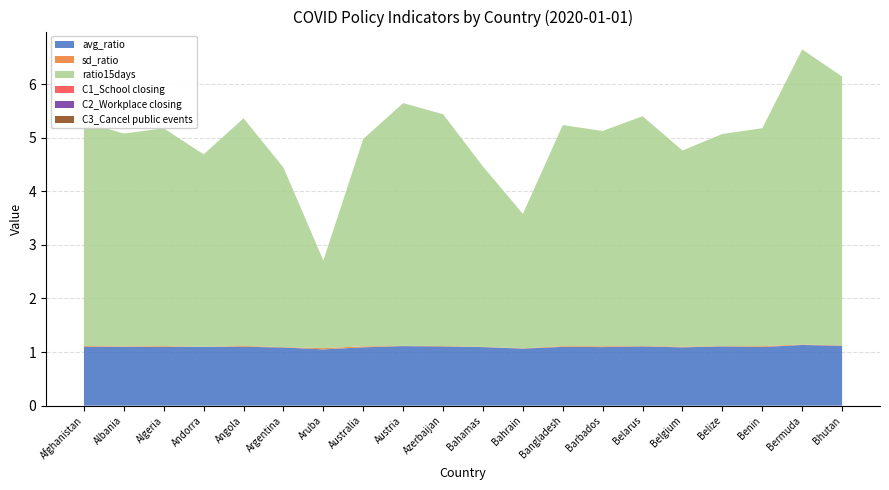

Reading right to left, extract all data points from this chart.

avg_ratio: 1.1	1.1	1.1	1.1	1.1	1.1	1.1	1.1	1.1	1.1	1.1	1.1	1.1	1.0	1.1	1.1	1.1	1.1	1.1	1.1
sd_ratio: 0.0	0.0	0.0	0.0	0.0	0.0	0.0	0.0	0.0	0.0	0.0	0.0	0.0	0.0	0.0	0.0	0.0	0.0	0.0	0.0
ratio15days: 5.0	5.5	4.1	4.0	3.7	4.3	4.0	4.1	2.5	3.4	4.3	4.5	3.9	1.6	3.3	4.2	3.6	4.1	4.0	4.2
C1_School closing: 0.0	0.0	0.0	0.0	0.0	0.0	0.0	0.0	0.0	0.0	0.0	0.0	0.0	0.0	0.0	0.0	0.0	0.0	0.0	0.0
C2_Workplace closing: 0.0	0.0	0.0	0.0	0.0	0.0	0.0	0.0	0.0	0.0	0.0	0.0	0.0	0.0	0.0	0.0	0.0	0.0	0.0	0.0
C3_Cancel public events: 0.0	0.0	0.0	0.0	0.0	0.0	0.0	0.0	0.0	0.0	0.0	0.0	0.0	0.0	0.0	0.0	0.0	0.0	0.0	0.0